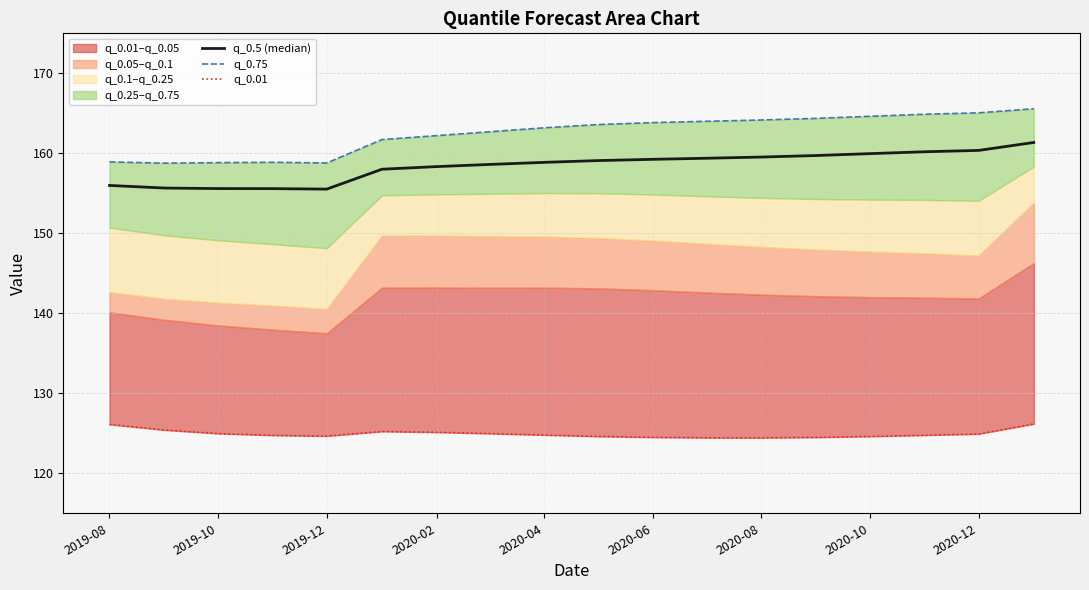

How many lines are shown in the chart?

3